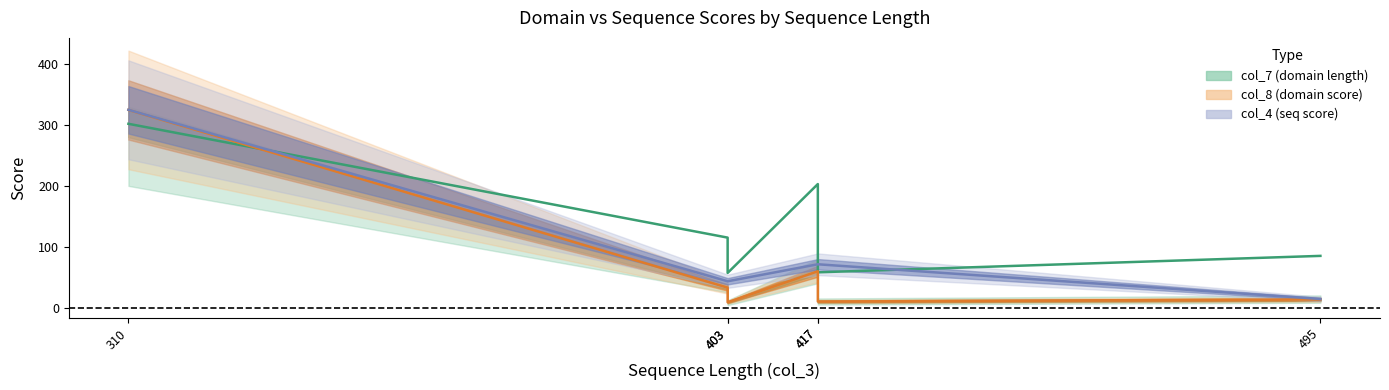

What is the label of the 3rd point from the right?

403